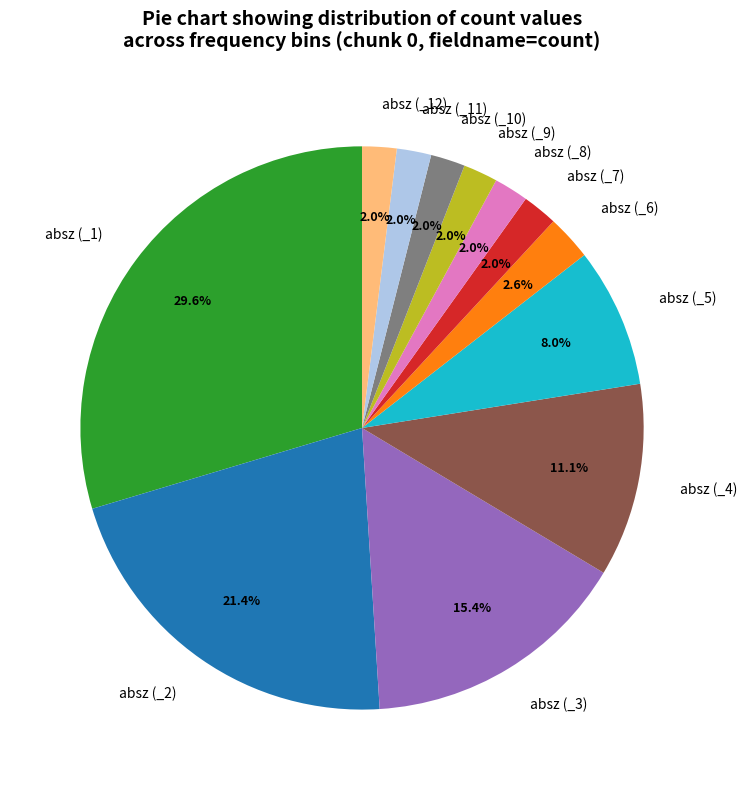

Does absz (_7) account for over 50% of the chart?

No